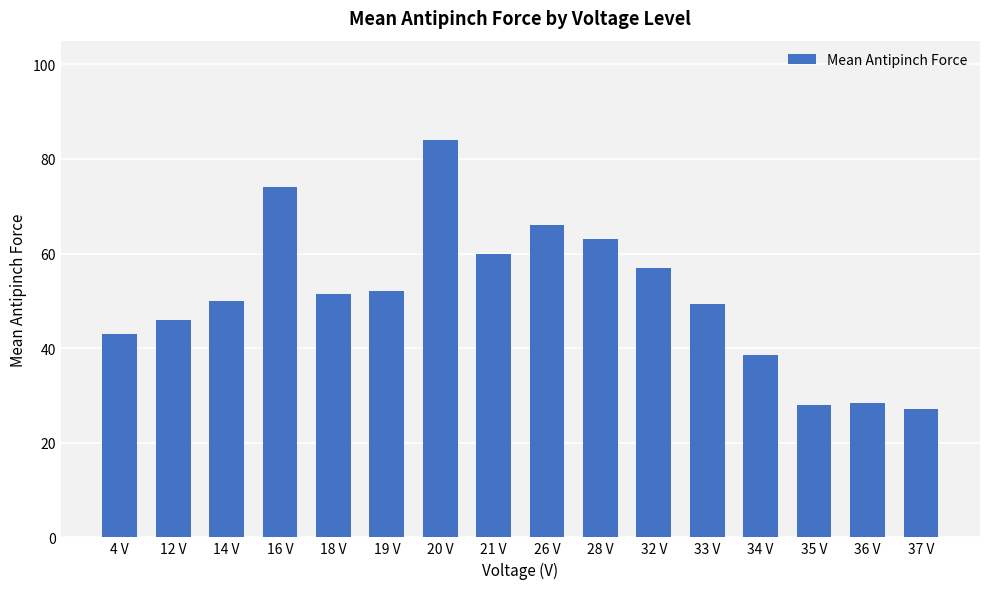

At which category does the chart reach its minimum across all series?

37 V